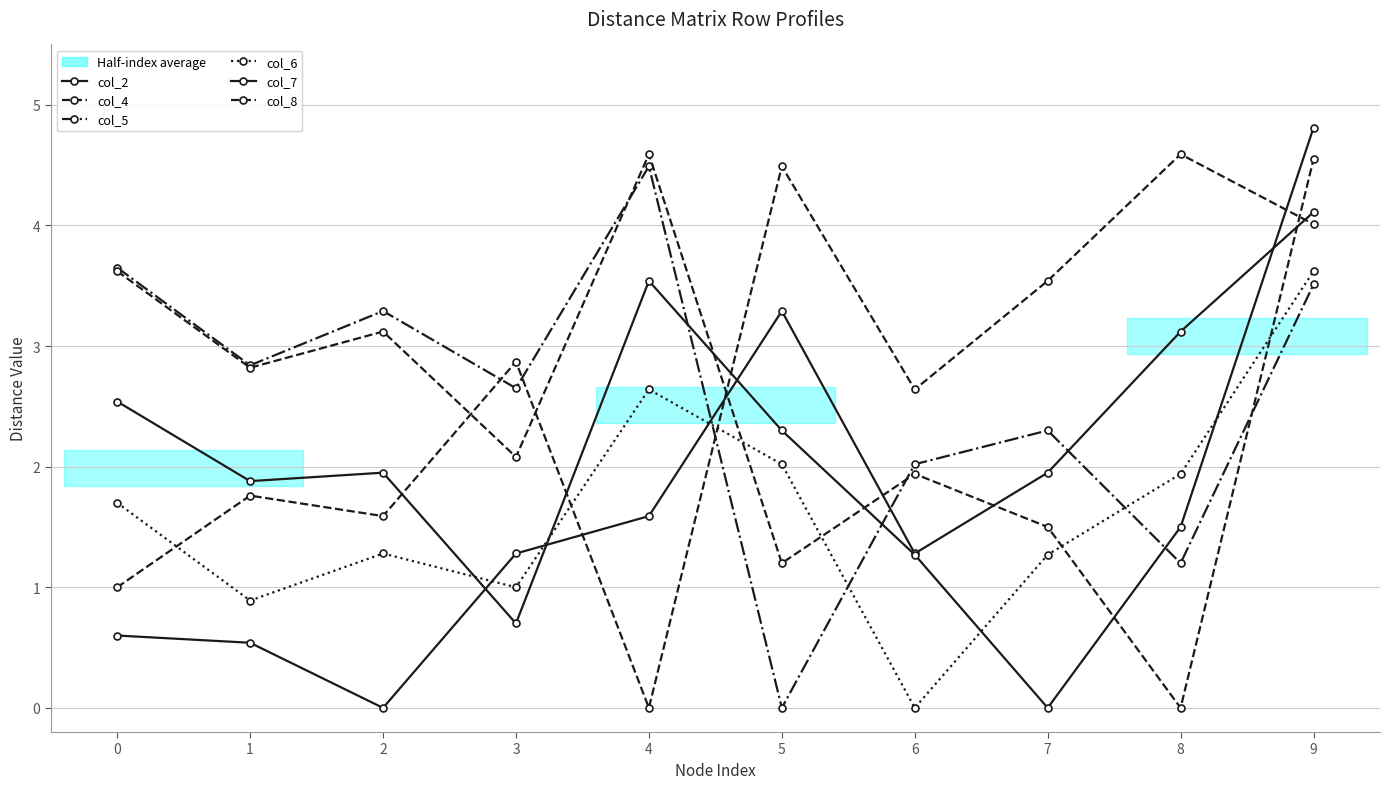

True or false: col_2 and col_6 intersect in this chart.

True